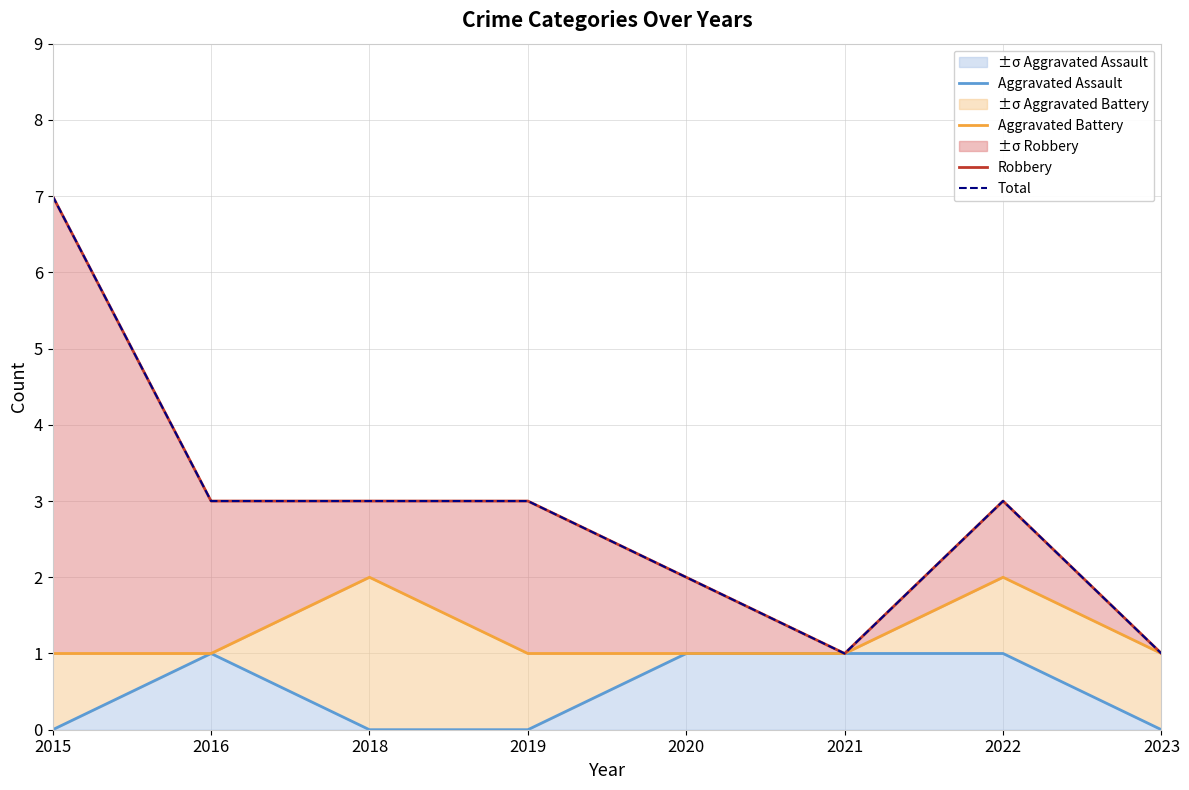

In Total, how many points are higher than both neighbors (excluding endpoints)?

1